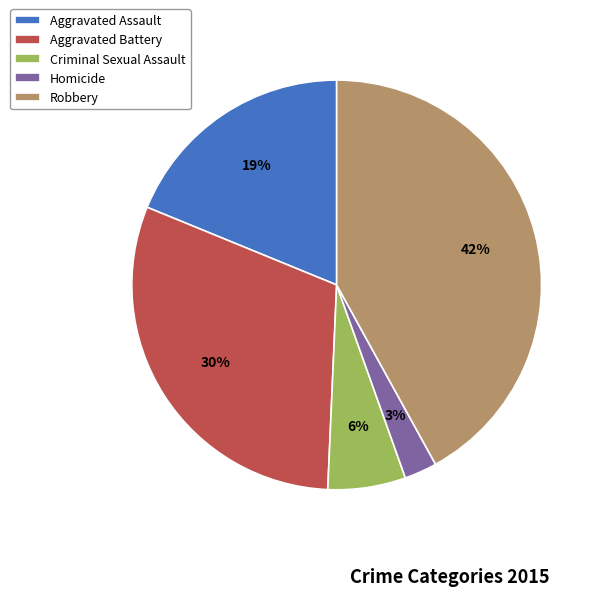

The Aggravated Assault slice represents 31% of the pie. True or false?

False